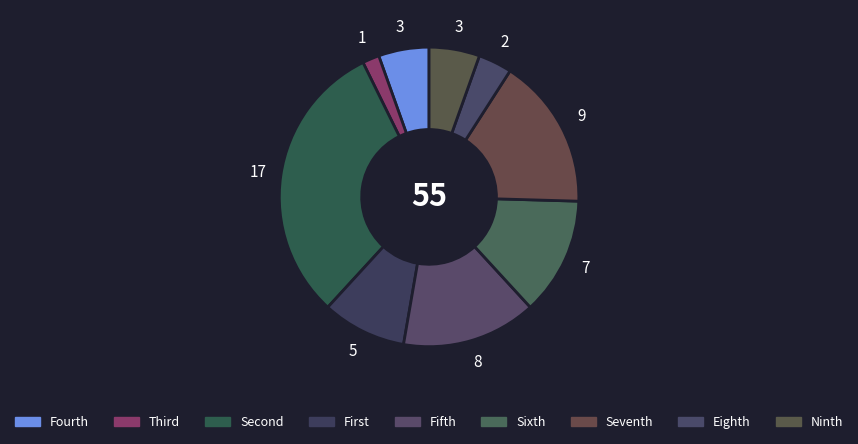

What is the smallest slice in the pie chart?

1